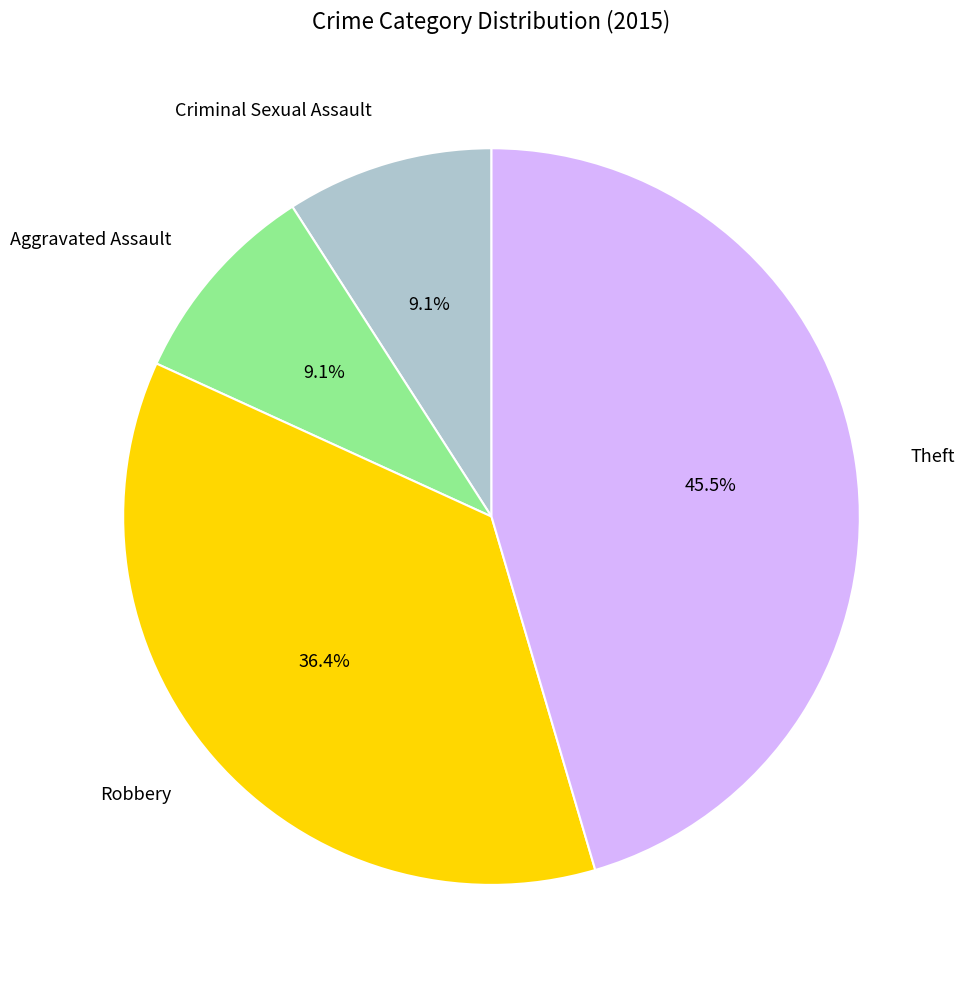

Is it true that Robbery is 36% of the pie?

True